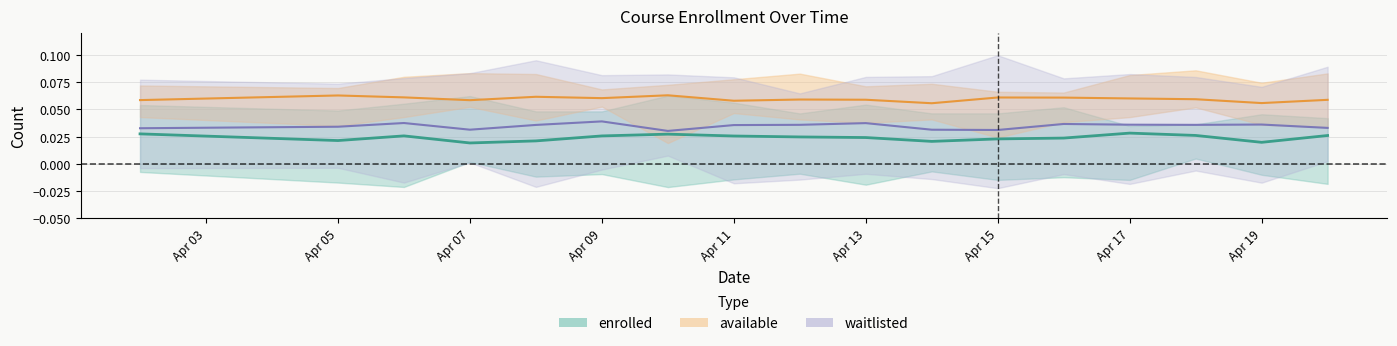

How many categories are shown in the chart?

17